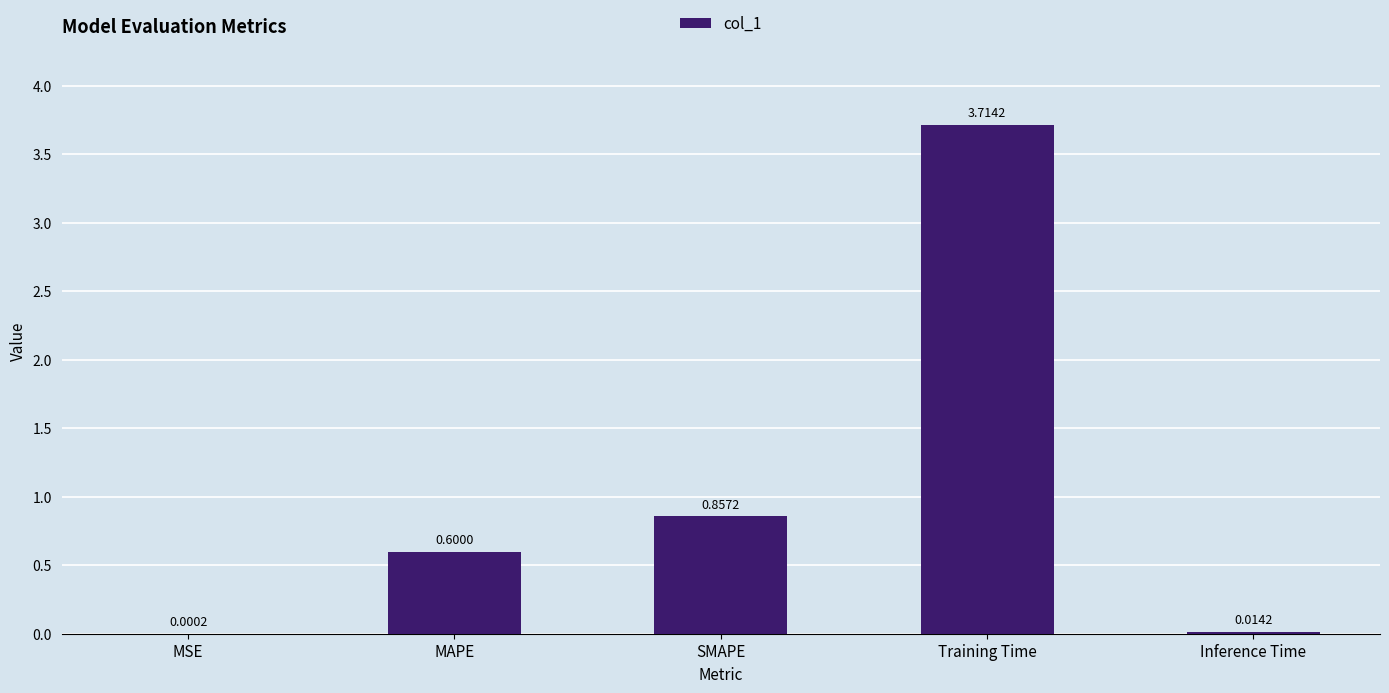

Which has a higher value, Inference Time or MAPE?

MAPE